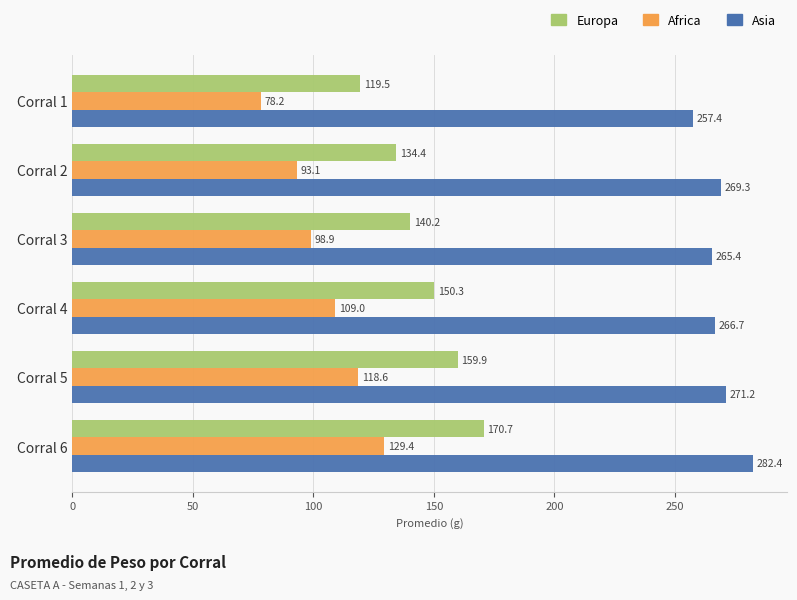

List the labels in order of Africa value, largest first.

Corral 6, Corral 5, Corral 4, Corral 3, Corral 2, Corral 1